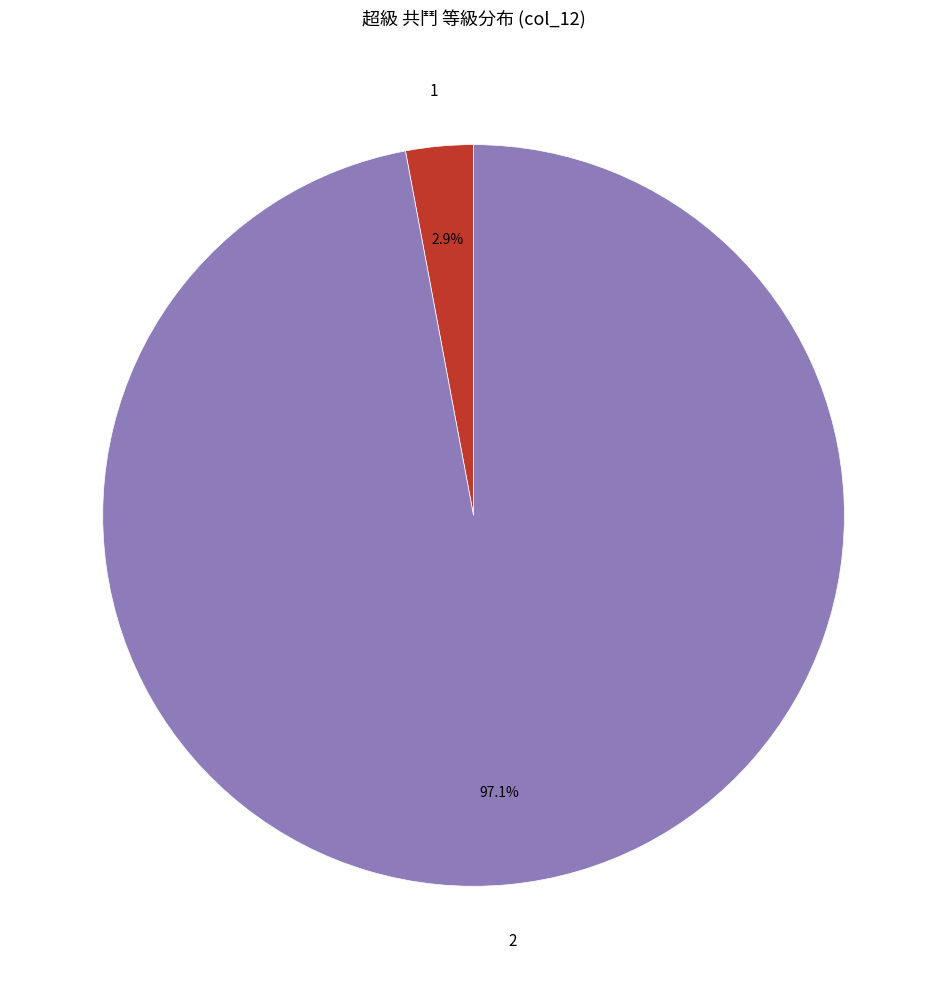

Is there a majority slice in this chart?

Yes